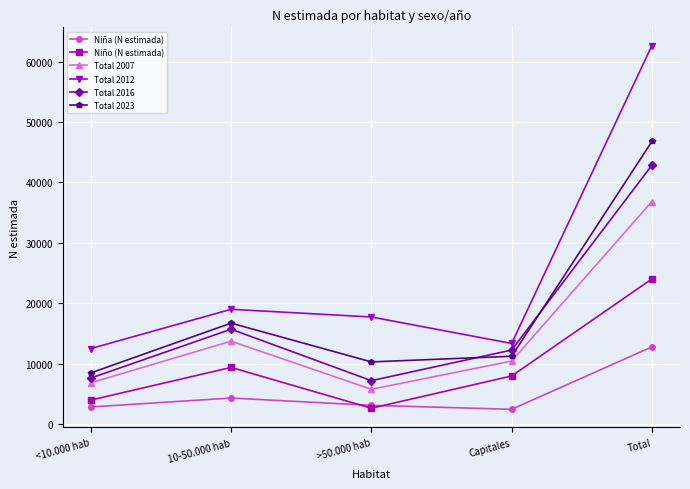

Rank the series by their maximum value, from lowest to highest.

Niña (N estimada), Niño (N estimada), Total 2007, Total 2016, Total 2023, Total 2012